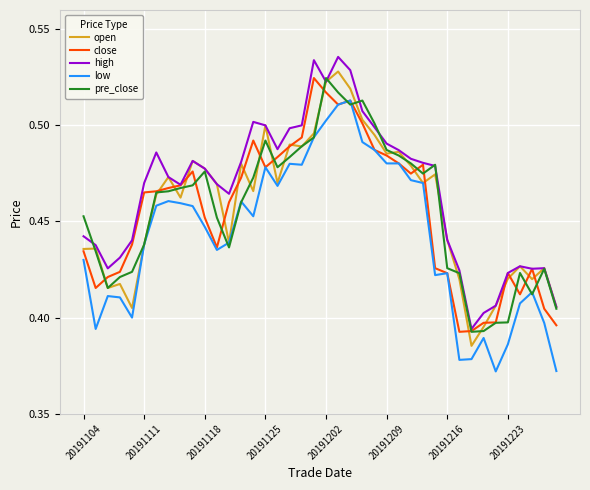

True or false: high and low intersect in this chart.

False